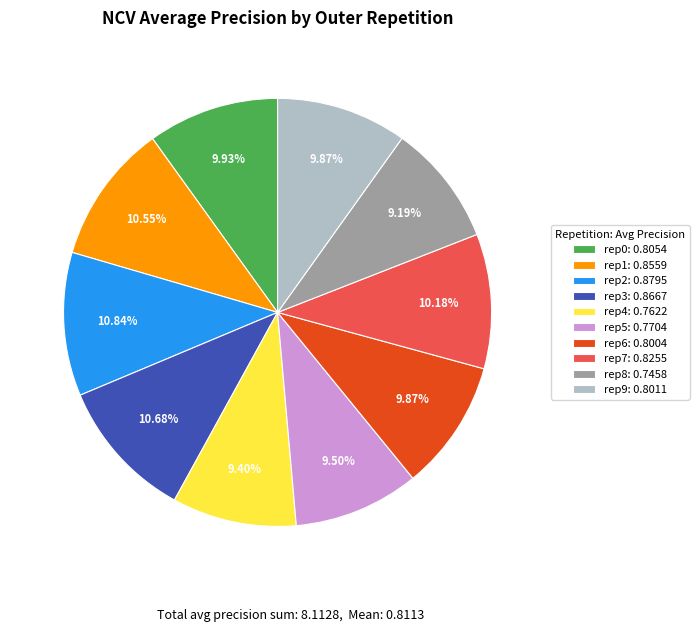

How many segments does this pie chart have?

10